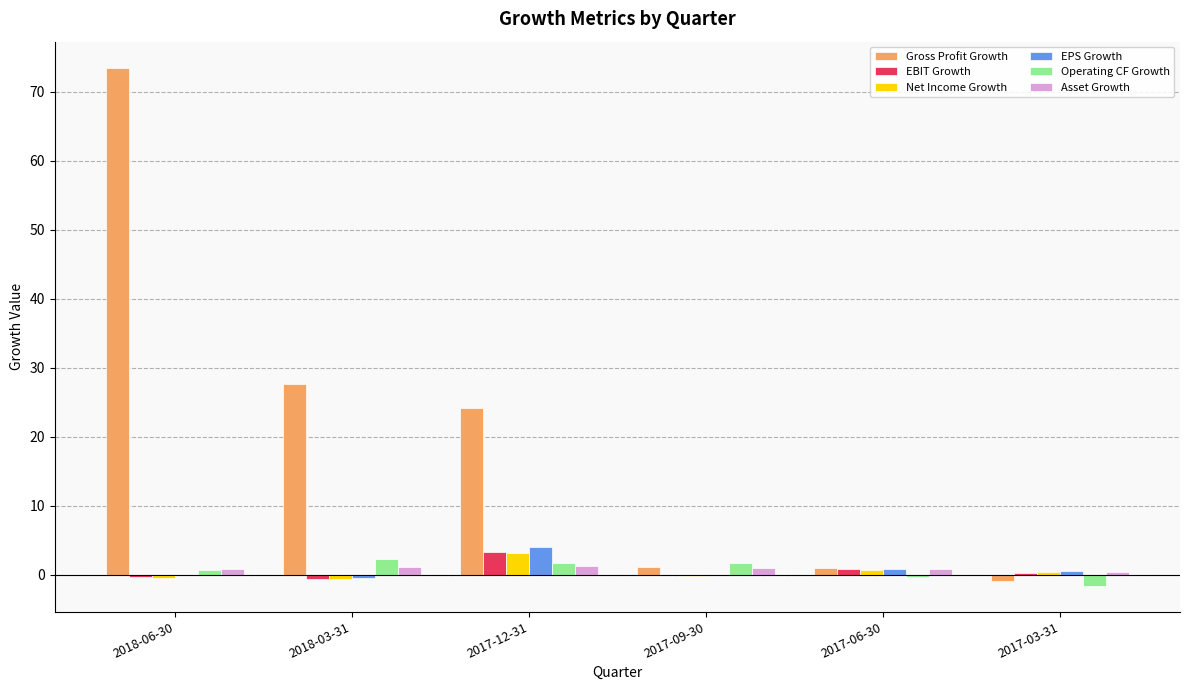

Which series changed the most between 2018-06-30 and 2017-12-31?

Gross Profit Growth